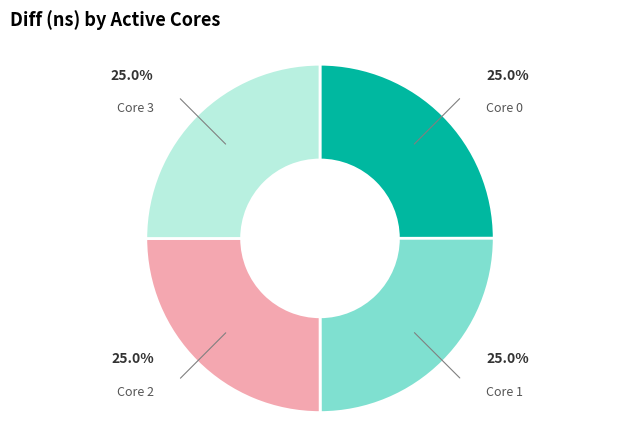

Is there any slice that represents more than half of the pie?

No